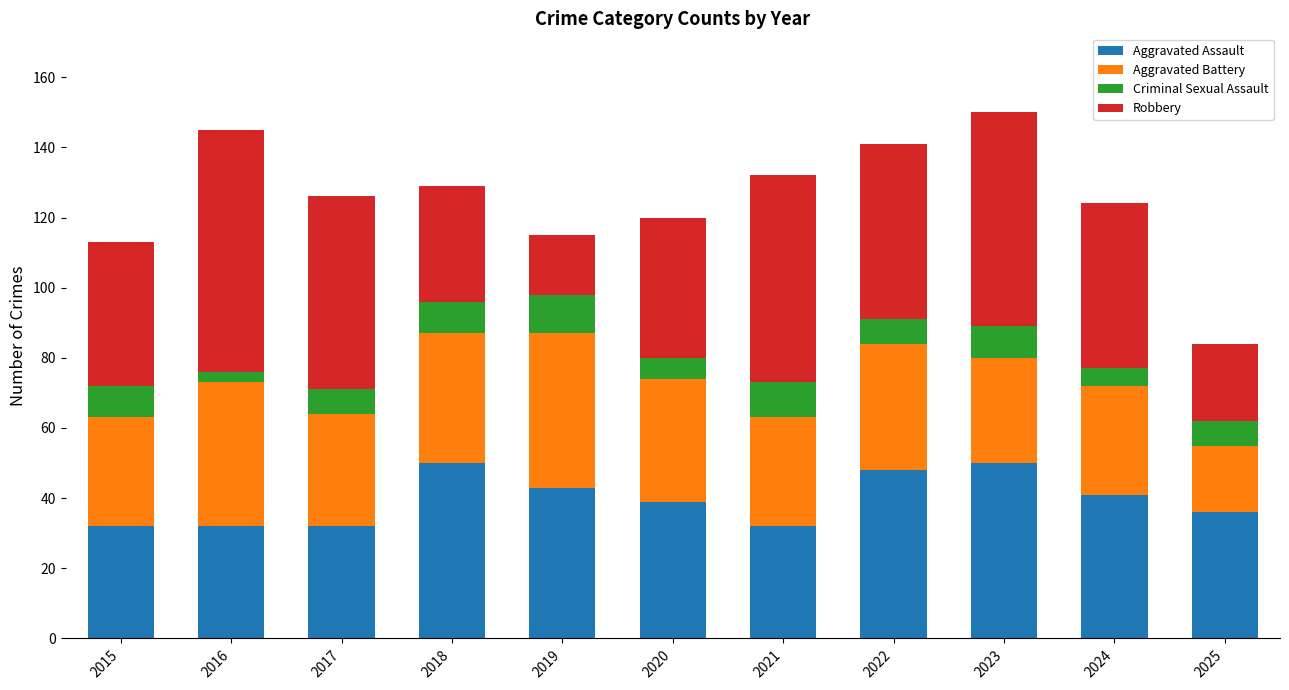

True or false: Aggravated Assault has a value of 32 at 2015.

True